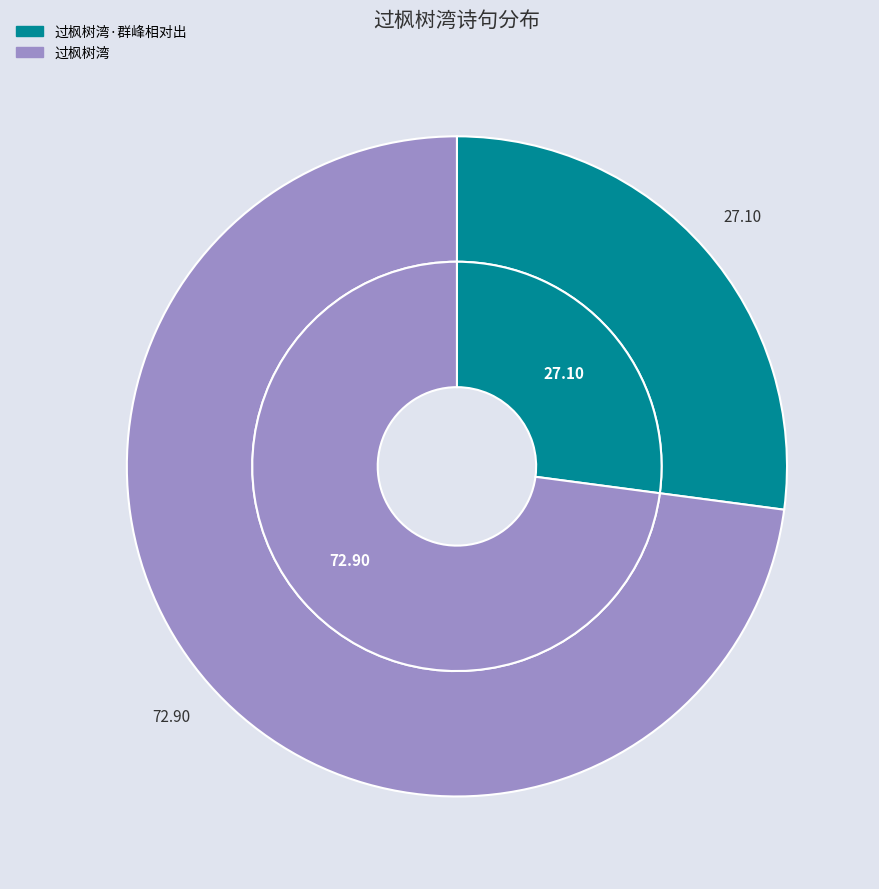

Count the number of slices in the pie.

2